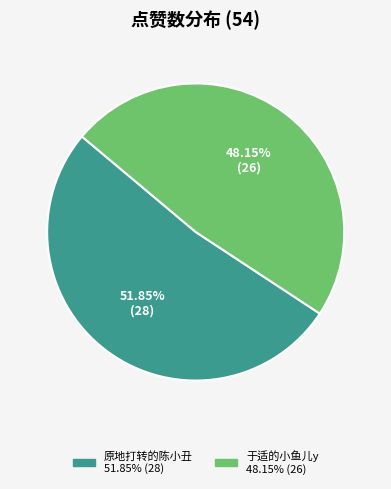

To the nearest percent, what is the difference between the 于适的小鱼儿y and 原地打转的陈小丑 slice percentages?

4%